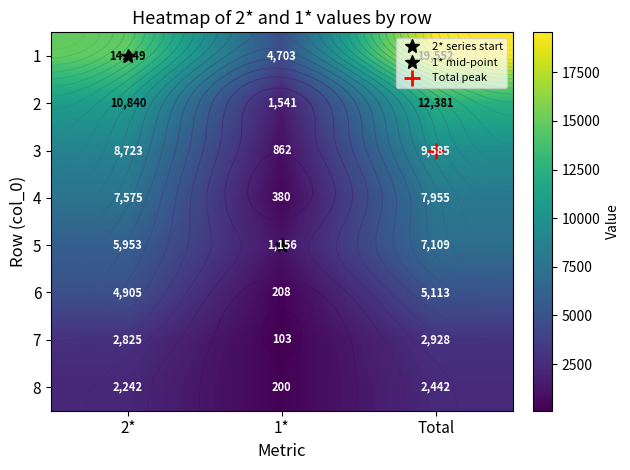

What is the minimum value shown in the chart?

103